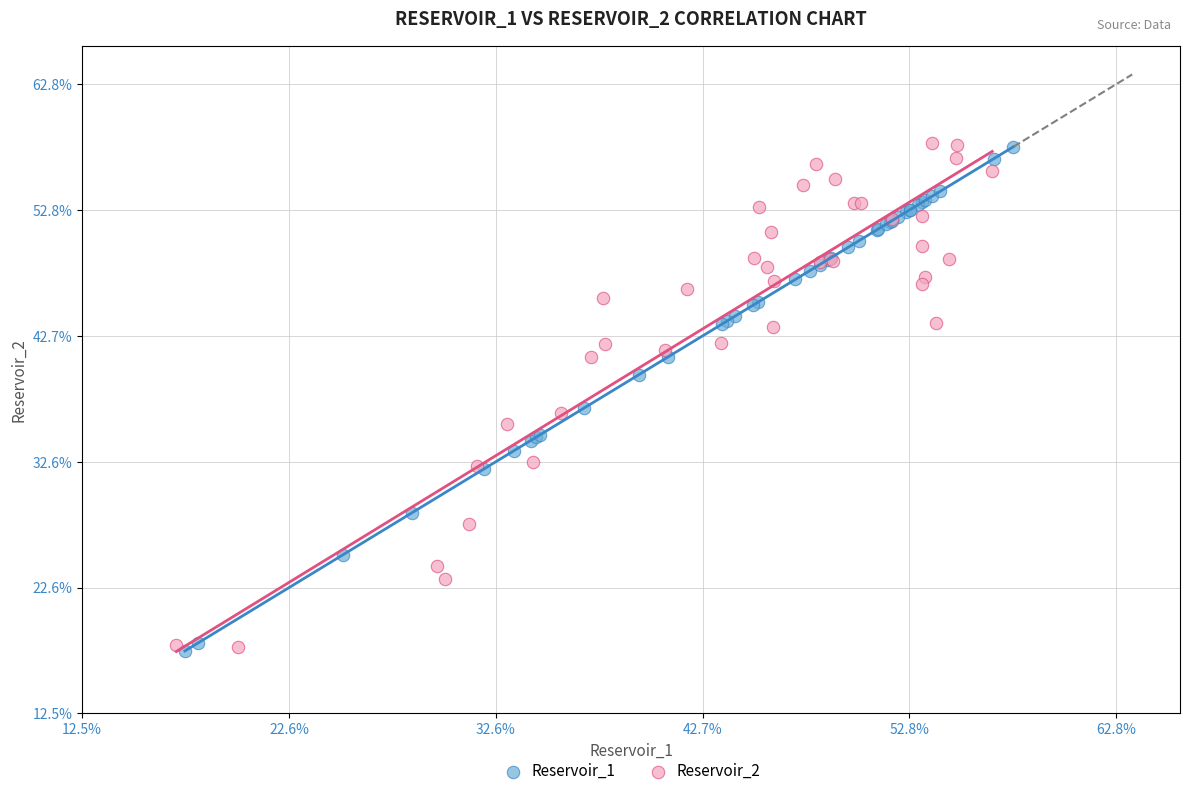

What are all the series names shown in the legend?

Reservoir_1, Reservoir_2